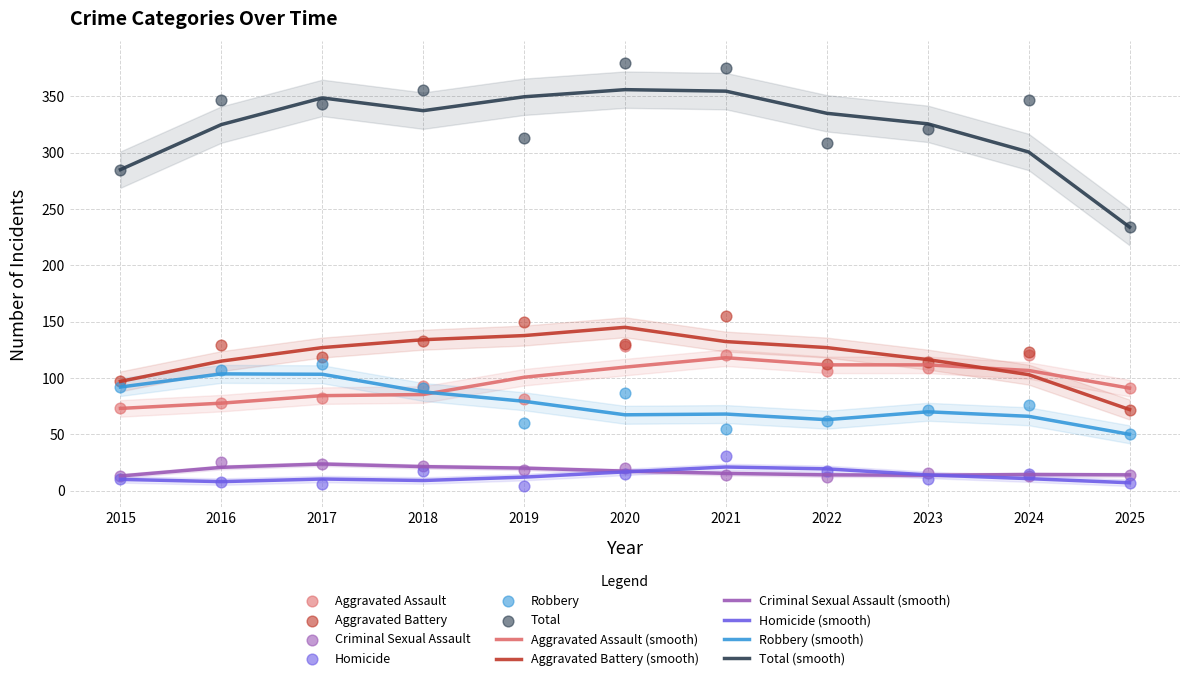

Which series contains the highest Y value?

Total